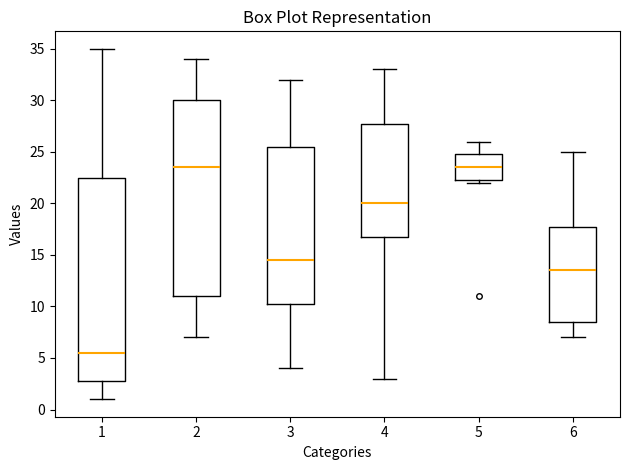

Where does the upper whisker of the box at x = 5 end on the y-axis? The values are not printed on the chart, so give them approximately, as read against the axis.

26.0